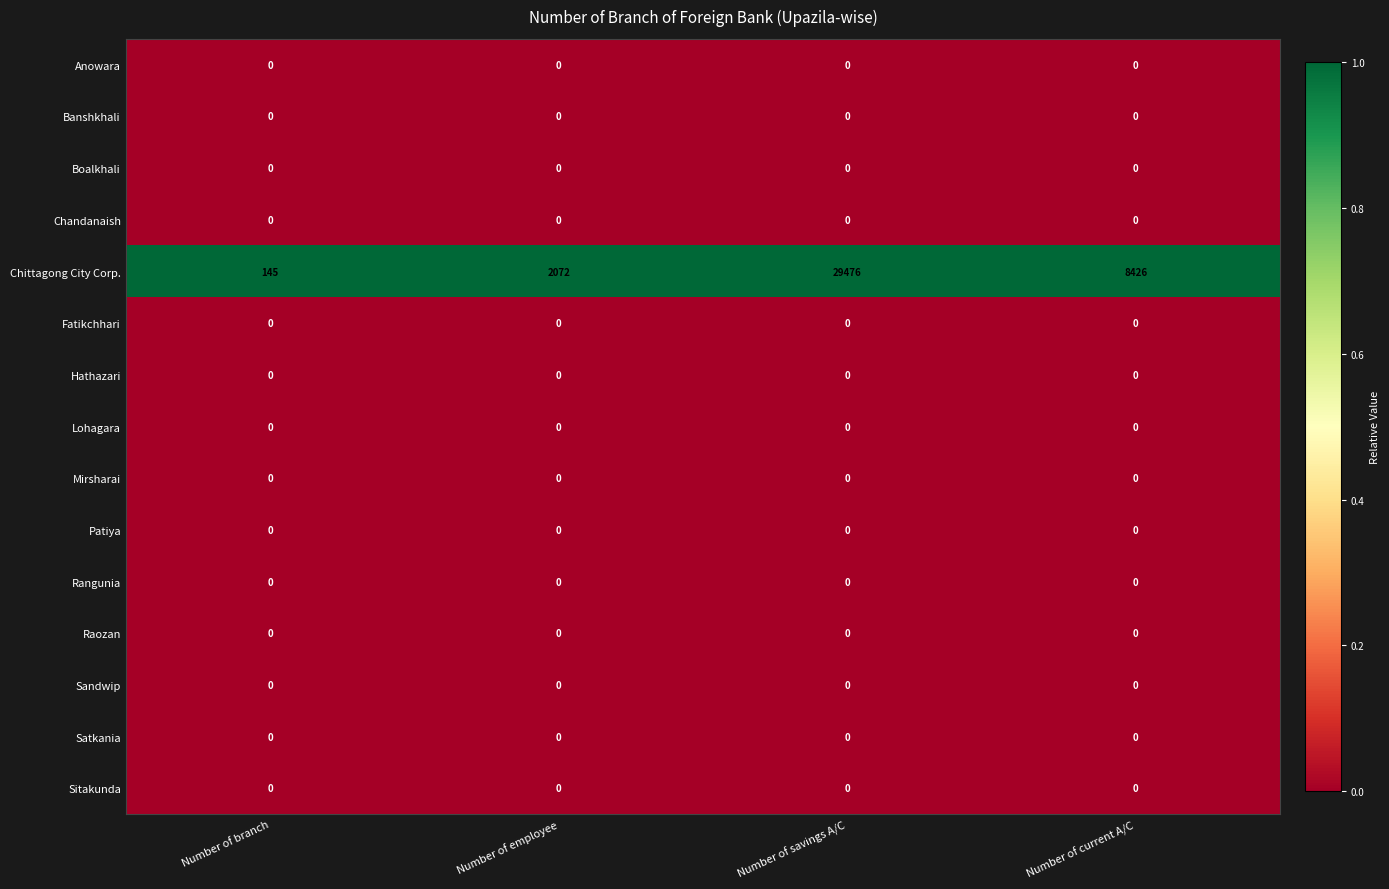

What is the spread (max minus min) of values at Number of savings A/C?

29476